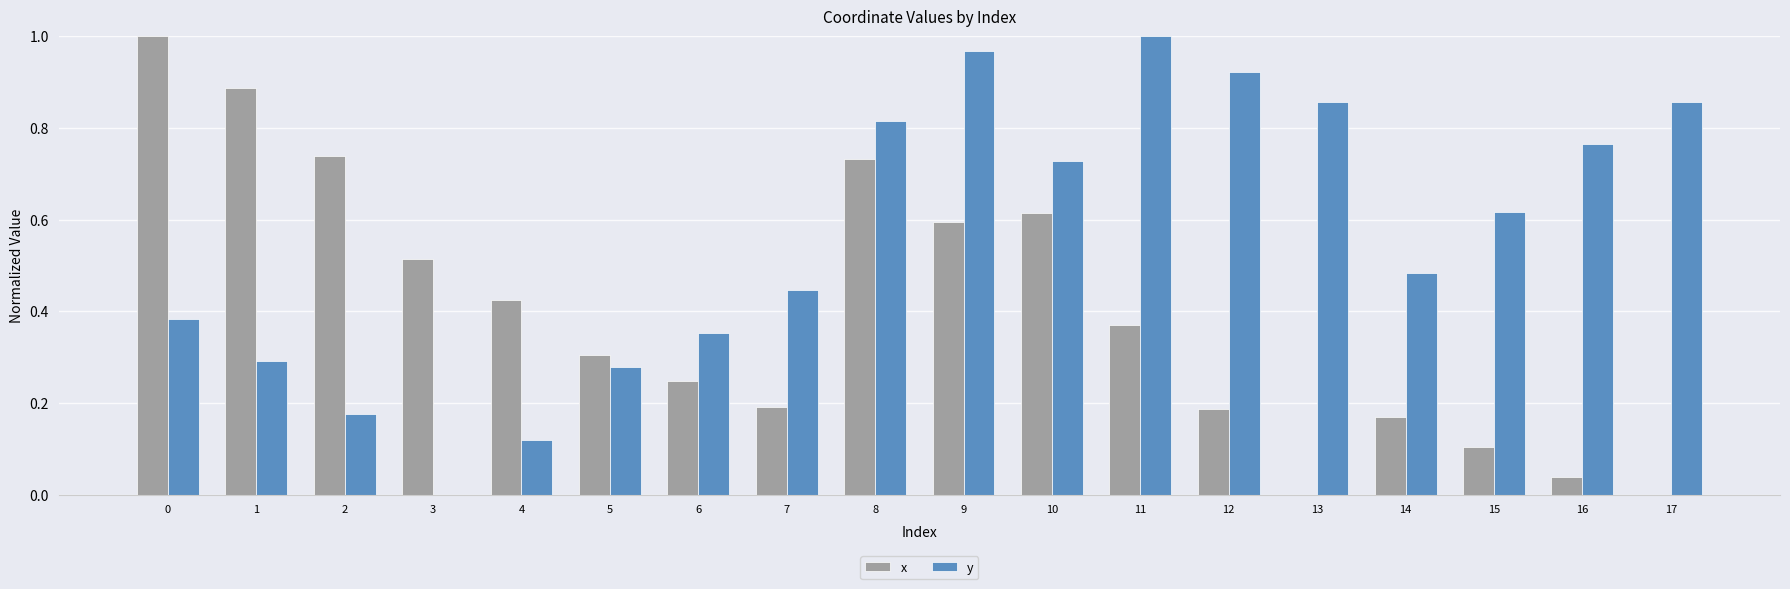

Does the chart contain stacked bars?

No